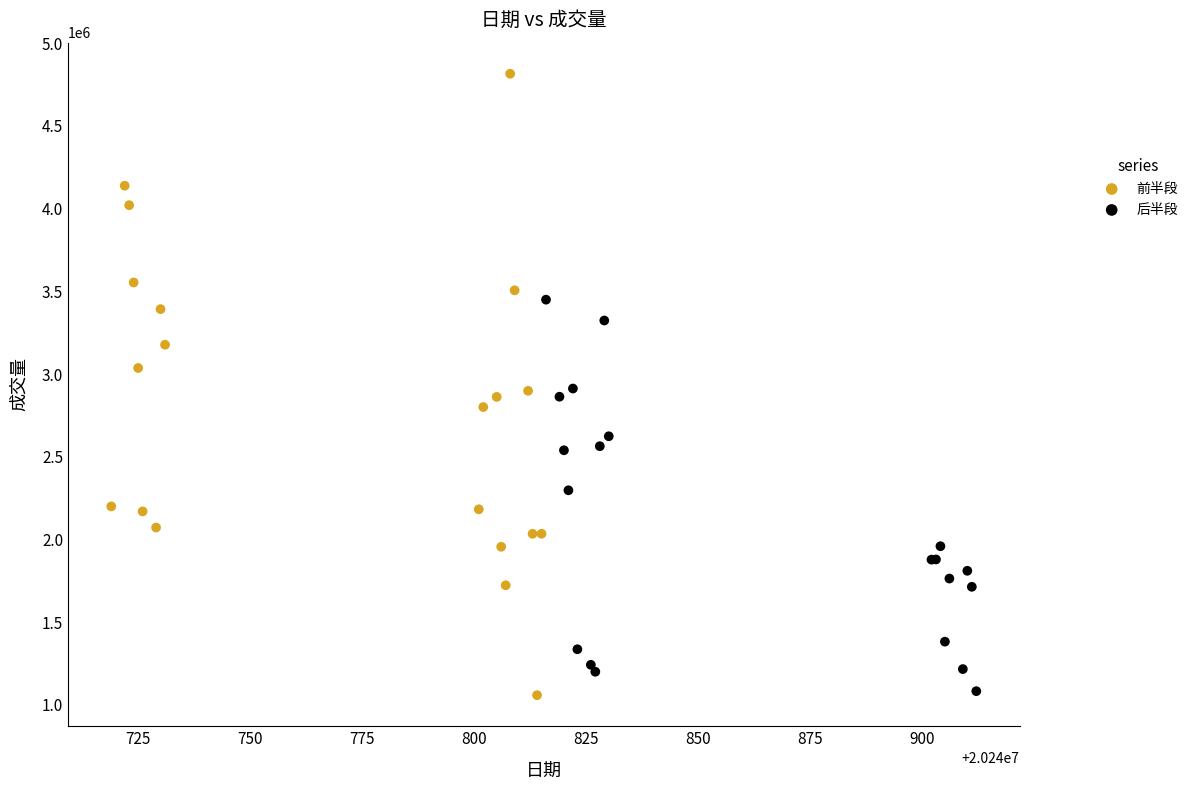

What are all the series names shown in the legend?

前半段, 后半段